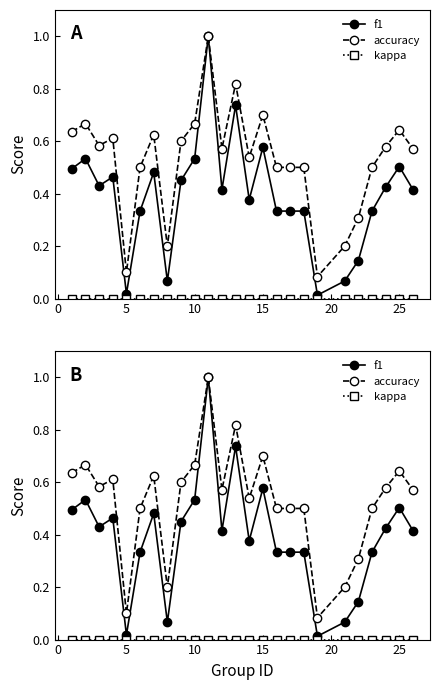

List the series in order of their peak value, lowest first.

kappa, f1, accuracy